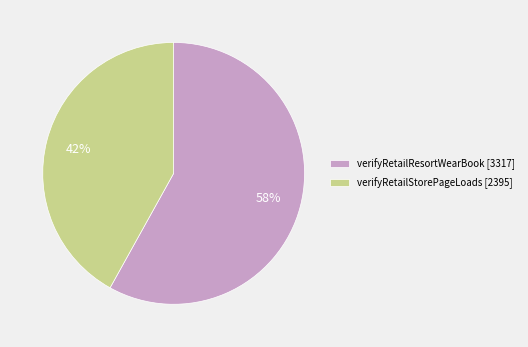

How many segments does this pie chart have?

2